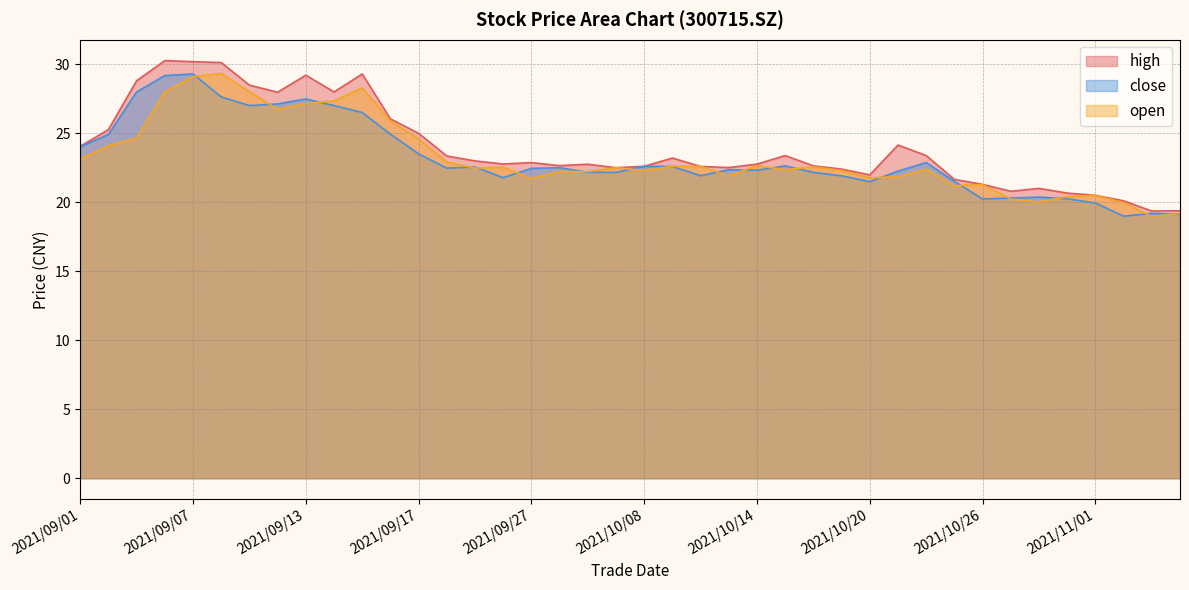

What is the lowest value of the open series?

19.0